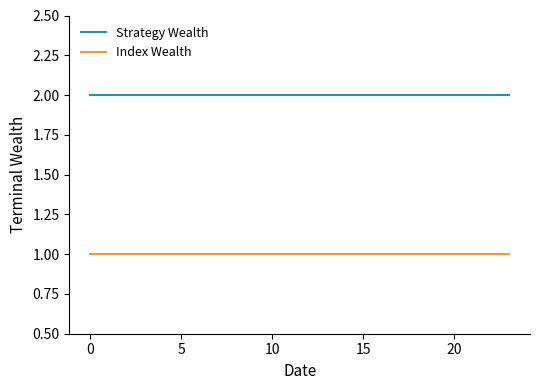

Which series has the largest total across all categories?

Strategy Wealth